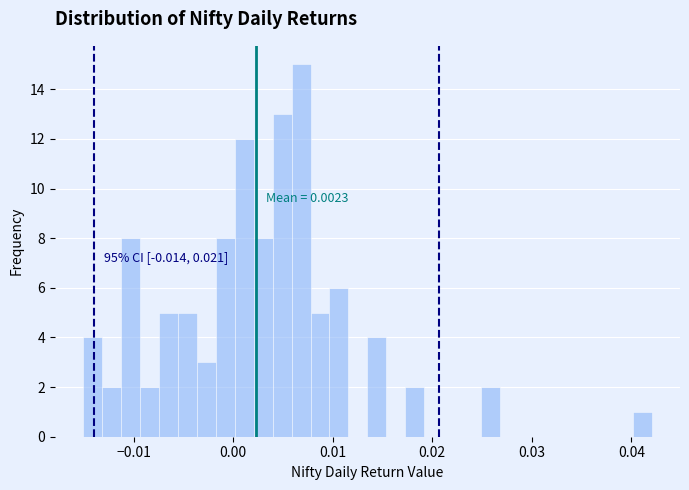

Around what value on the x-axis is the tallest bar? Give the approximate position of its centre, as read against the axis.

0.007